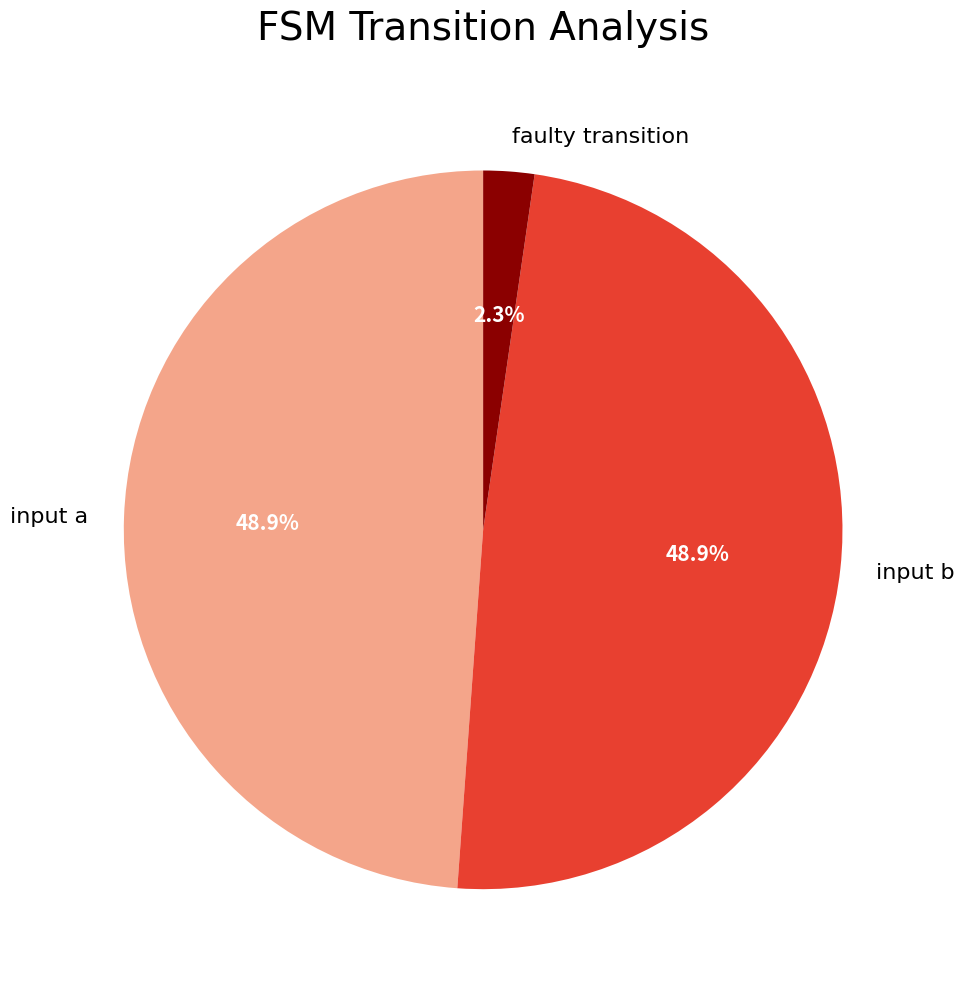

Which slice is the smallest?

faulty transition